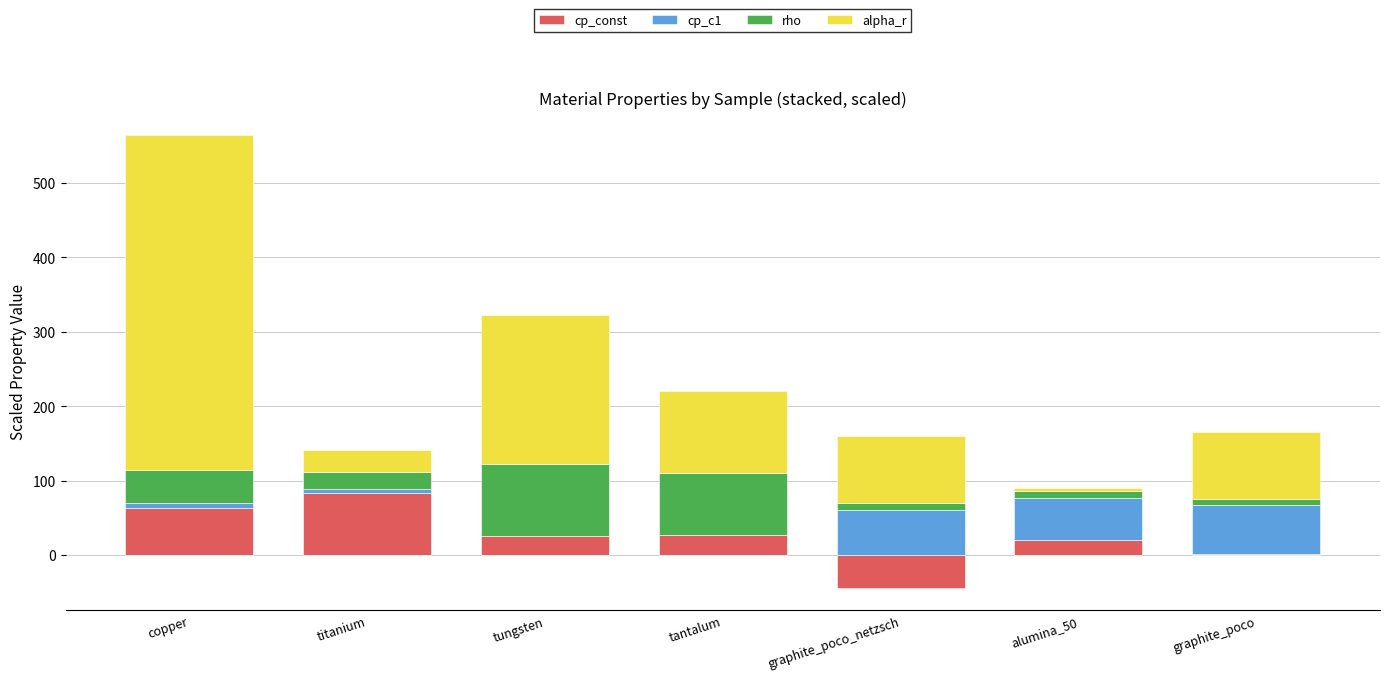

What is the difference between the highest and lowest values at titanium?

78.7